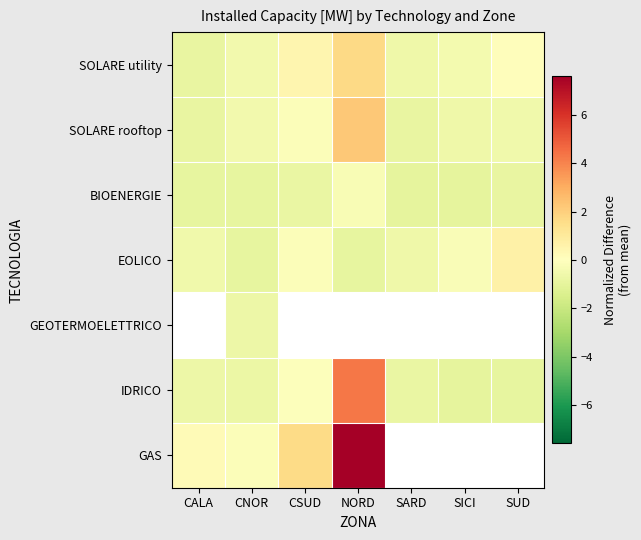

At which label does GAS reach its peak?

NORD